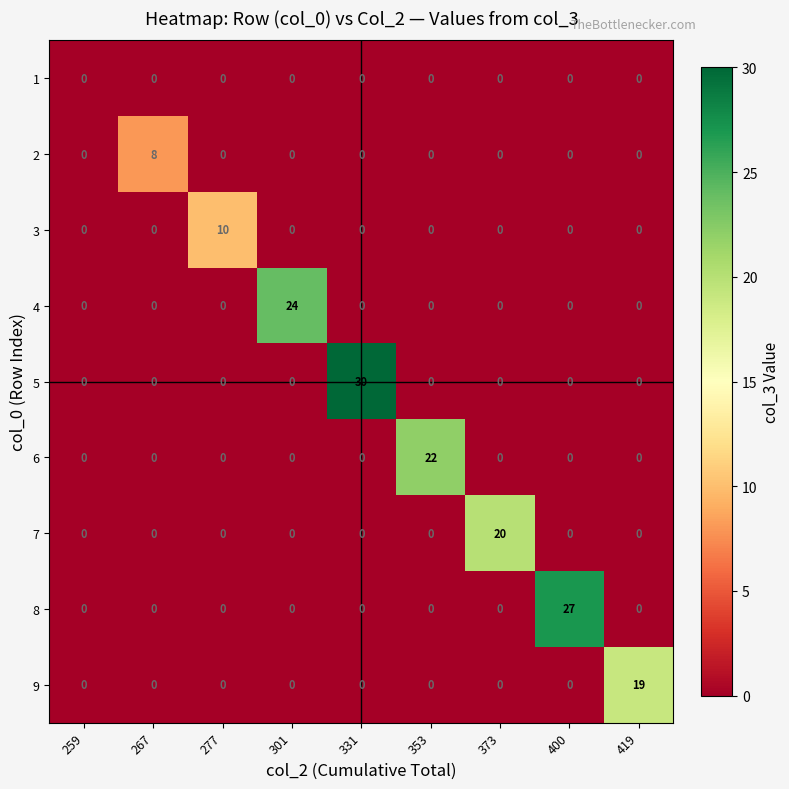

What is the spread (max minus min) of values at 277?

10